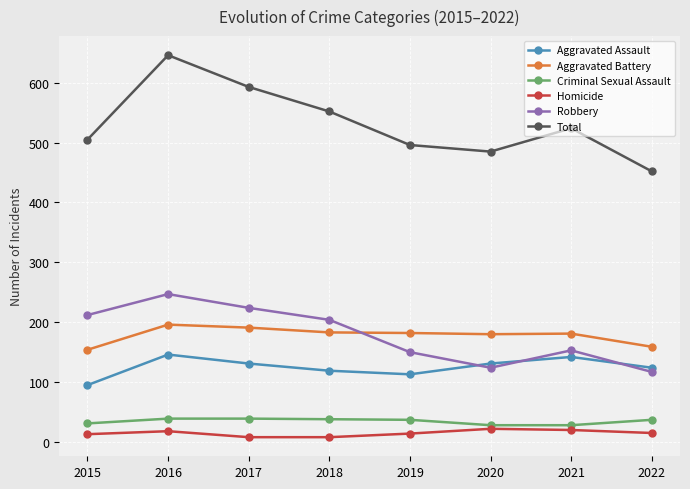

Rank the series by their maximum value, from lowest to highest.

Homicide, Criminal Sexual Assault, Aggravated Assault, Aggravated Battery, Robbery, Total